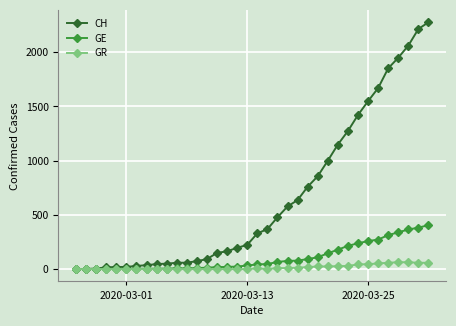

Is this an area chart (filled region under the line)?

No